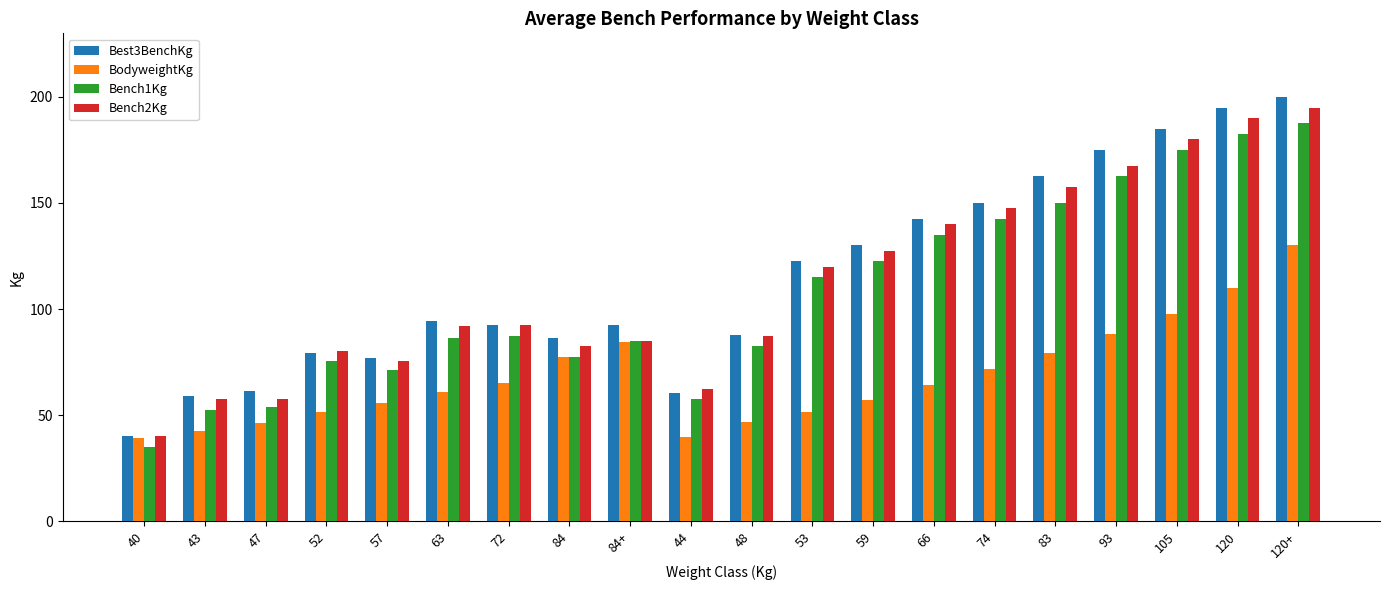

Between 72 and 83, which series saw the biggest shift?

Best3BenchKg